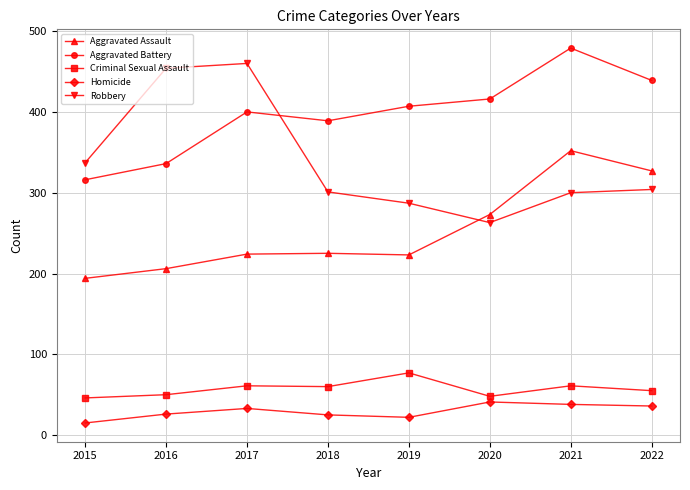

Which series has the largest total across all categories?

Aggravated Battery